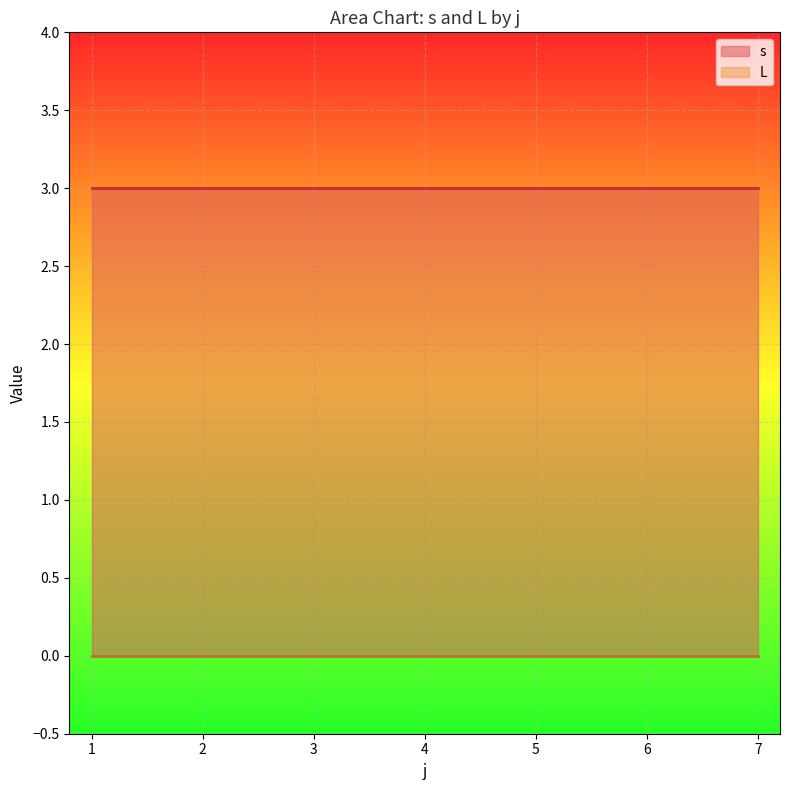

At which category is the sum across all series the highest?

4